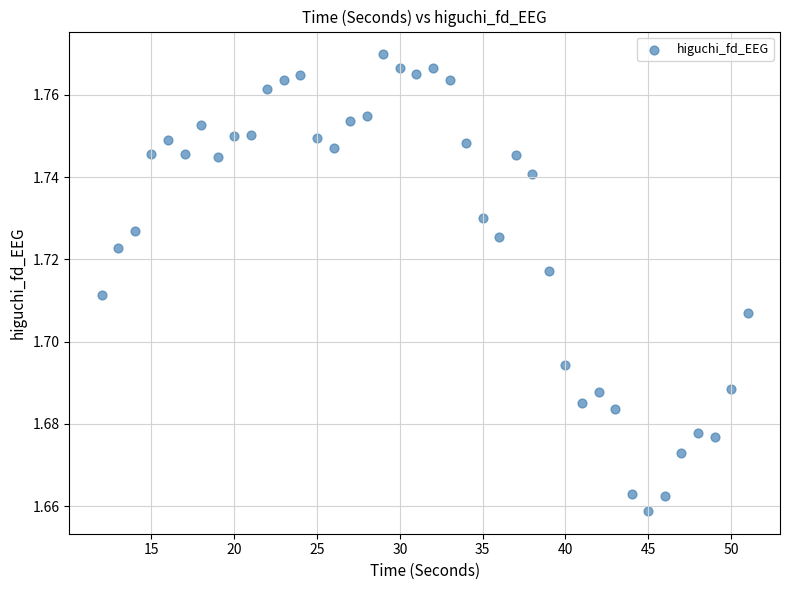

What is the range of X values (max minus min)?

39.0